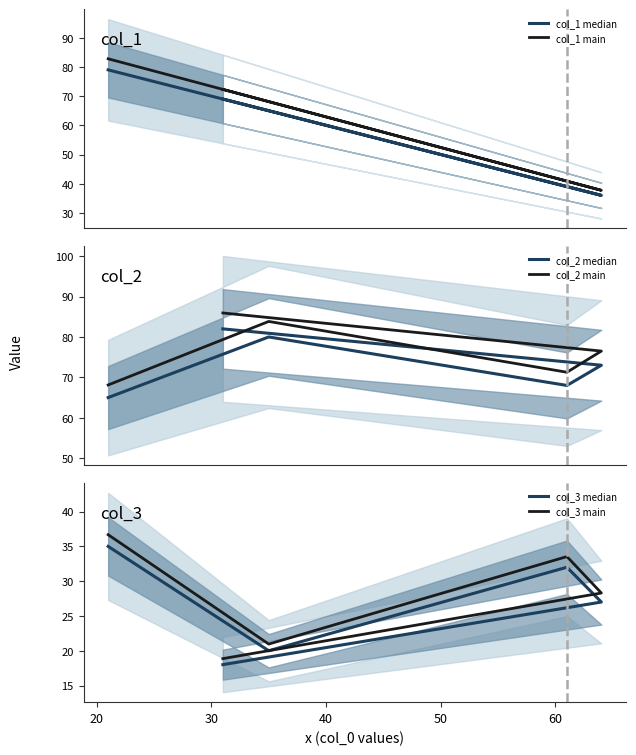

How many lines are shown in the chart?

6